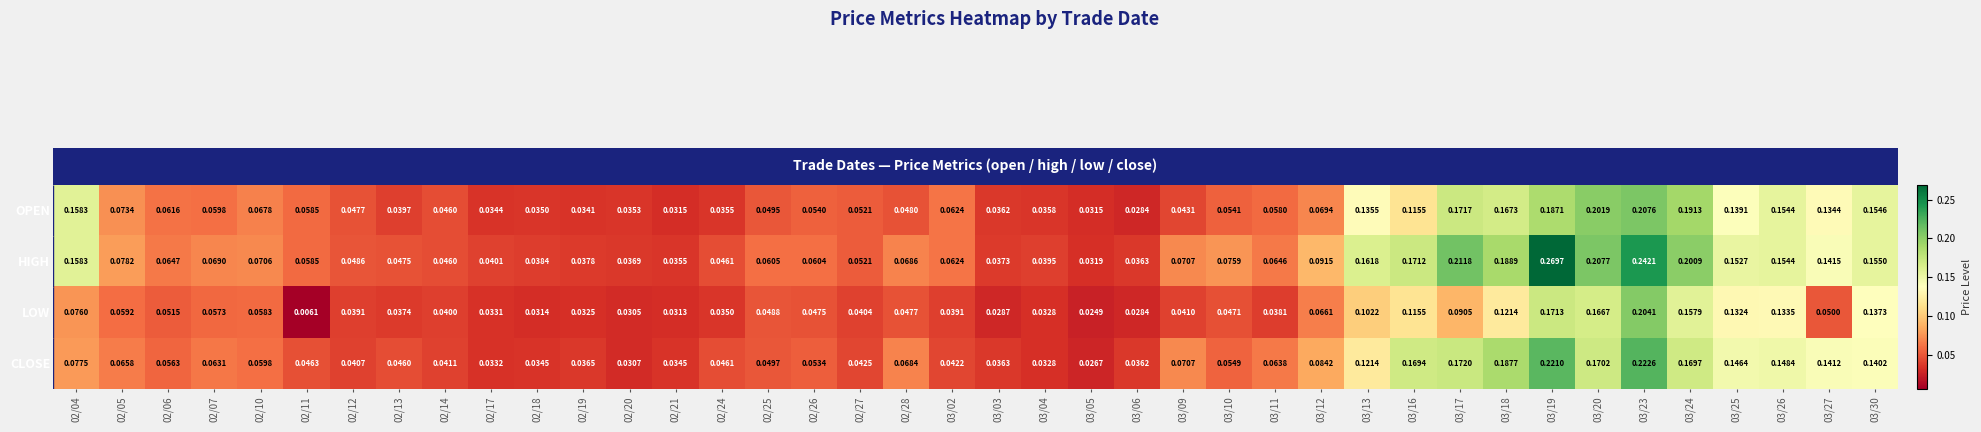

Which series changed the most between 03/09 and 03/16?

HIGH